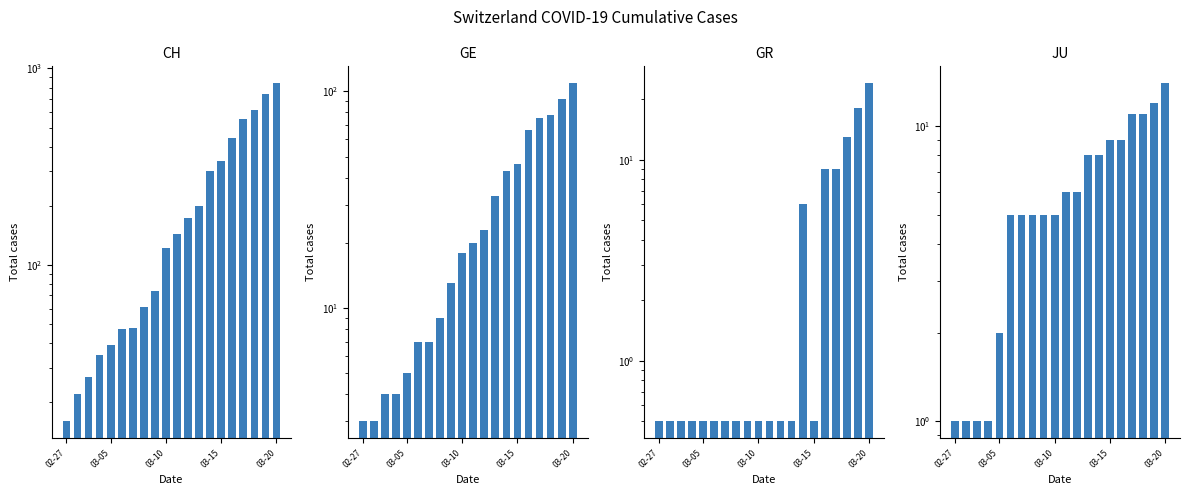

Does the chart contain stacked bars?

No